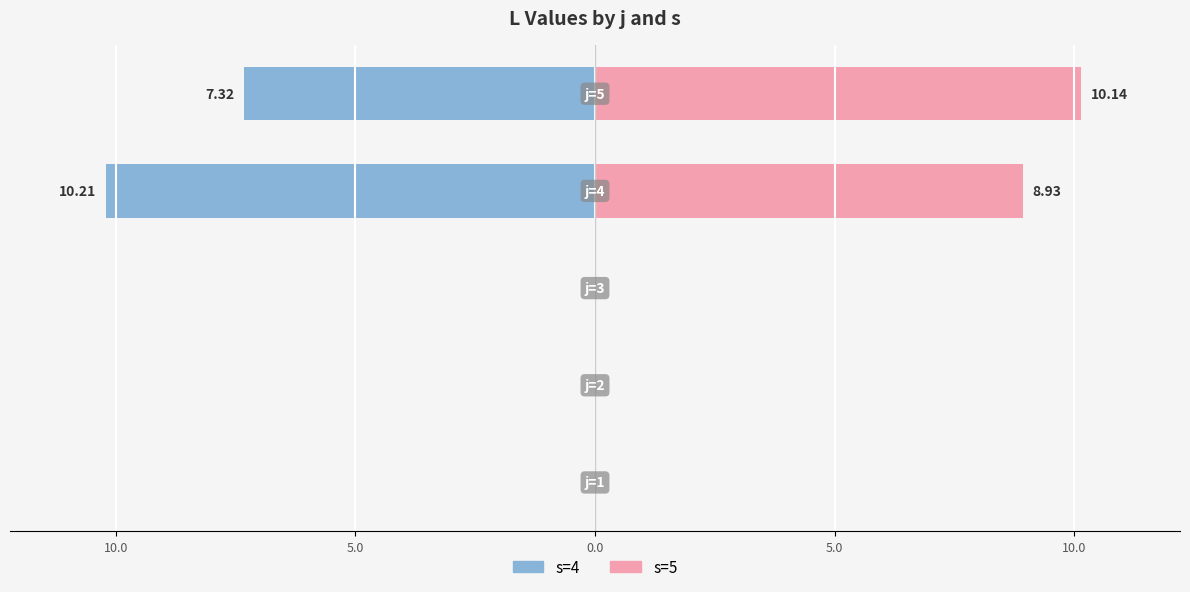

How many groups of bars are there?

5